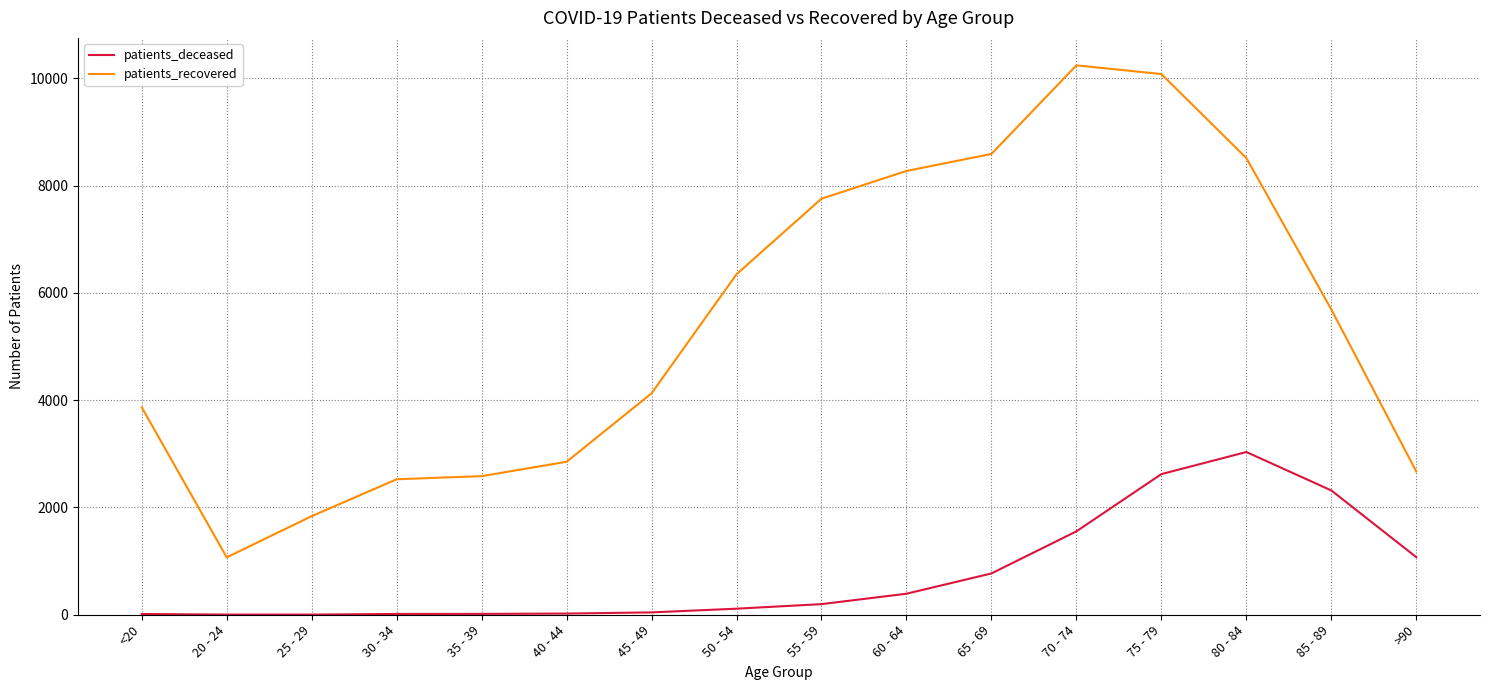

At which label does patients_deceased reach its peak?

80 - 84